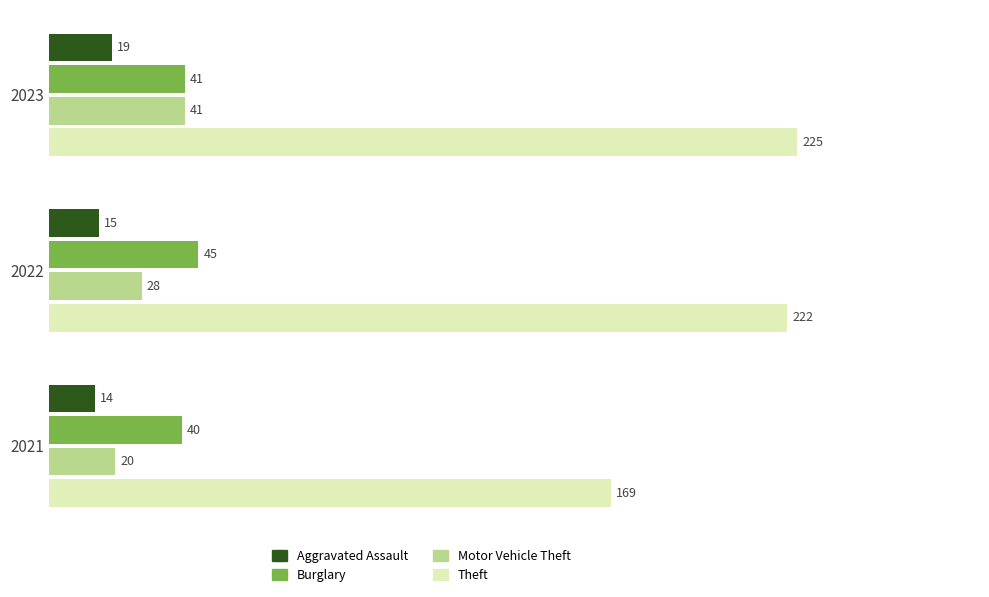

Where is Theft nearest to the value 197?

2022